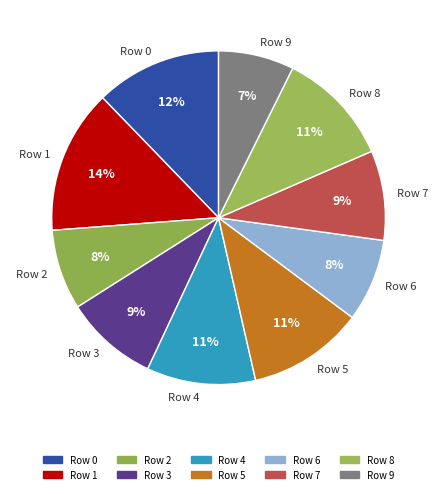

How many segments does this pie chart have?

10